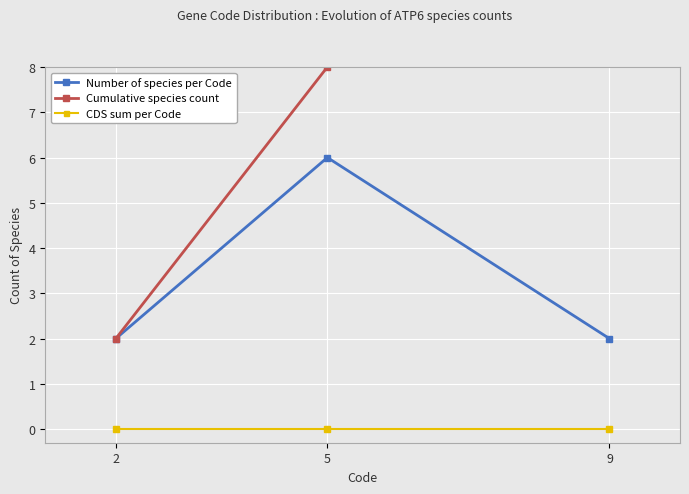

What is the maximum value shown in the chart?

10